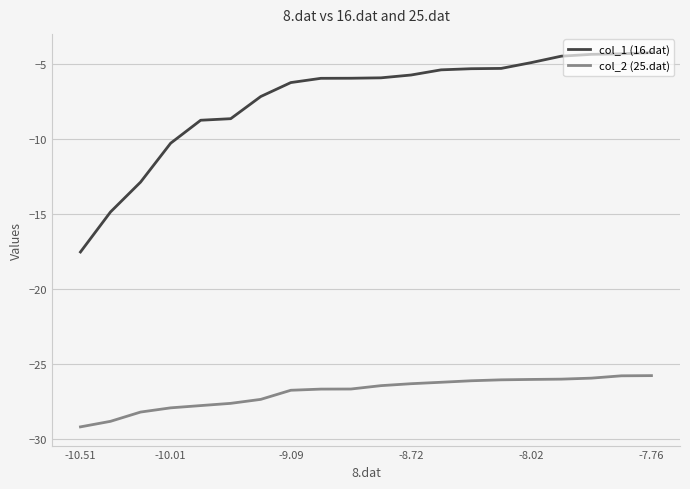

What is the difference between the maximum and minimum values in the col_2 (25.dat) series?

3.4